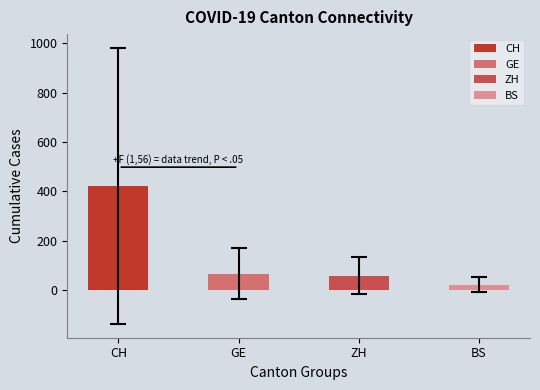

True or false: BL has a value of 3 at 2020-03-02.

False